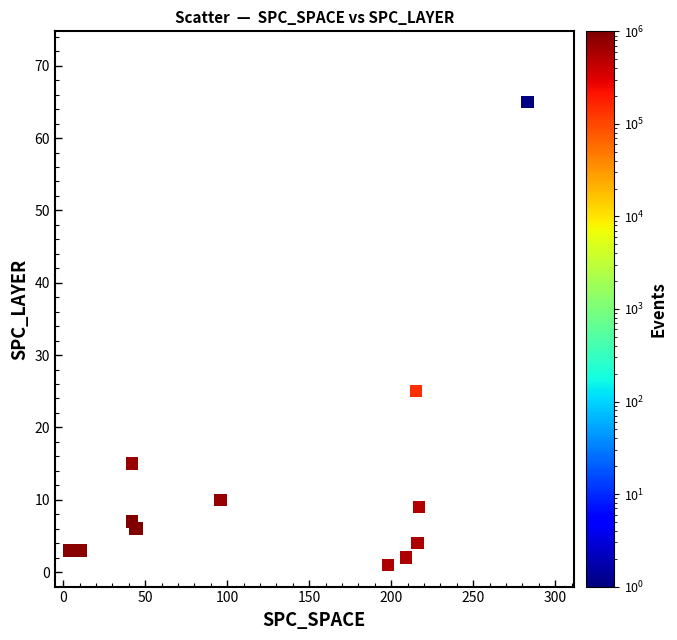

What Y value in the scatter plot is closest to 33?

25